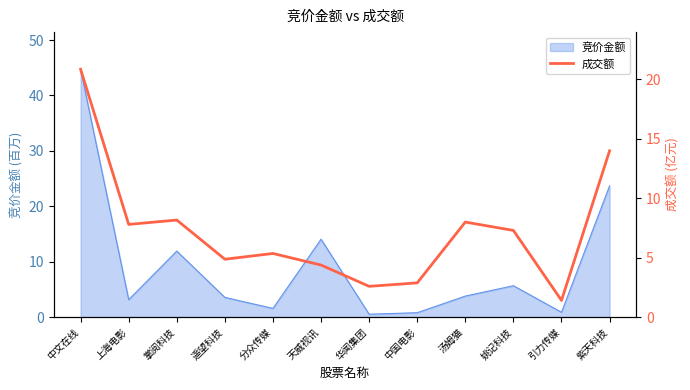

What is the maximum value for 竞价金额?

44.7